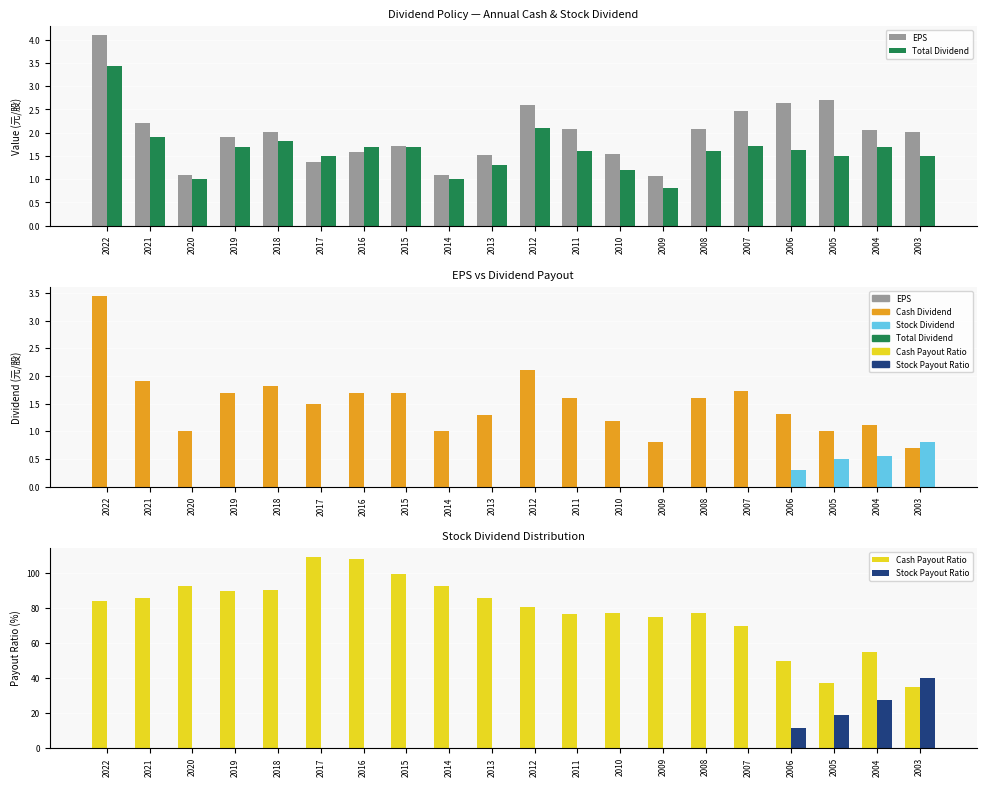

Which series has the largest total across all categories?

Cash Payout Ratio